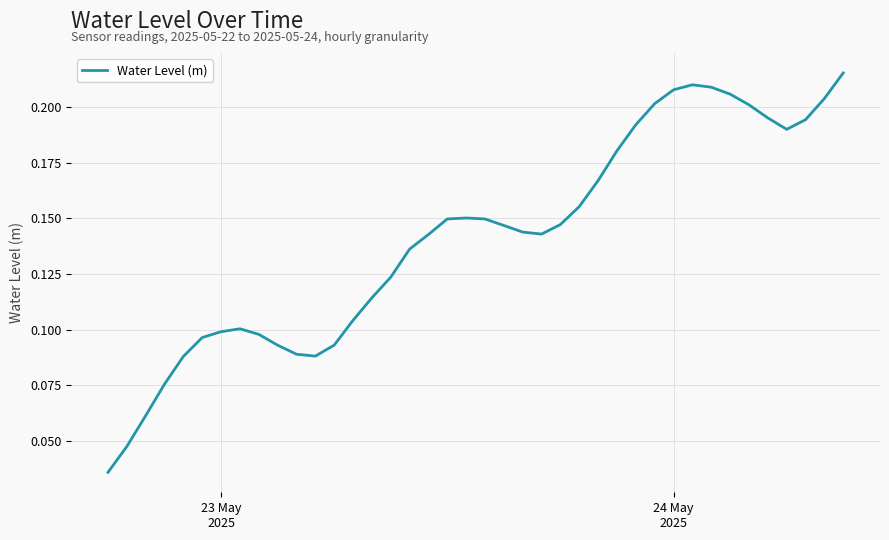

Count the values in the range 0 to 1.

40